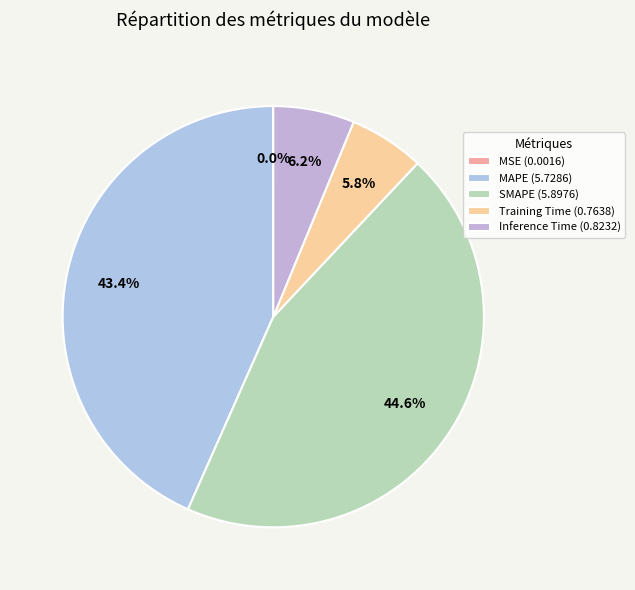

True or false: Training Time accounts for 15% of the total.

False